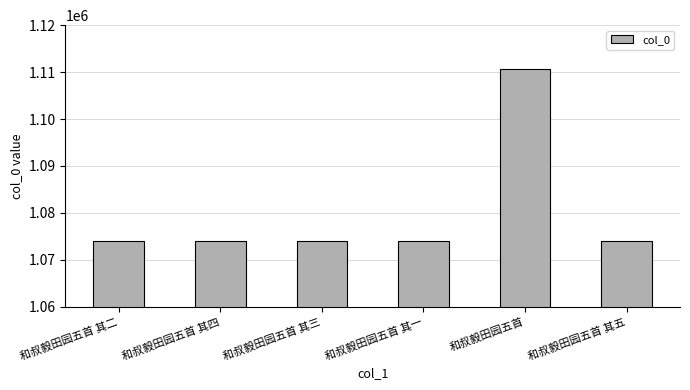

What is the maximum value shown in the chart?

1110565